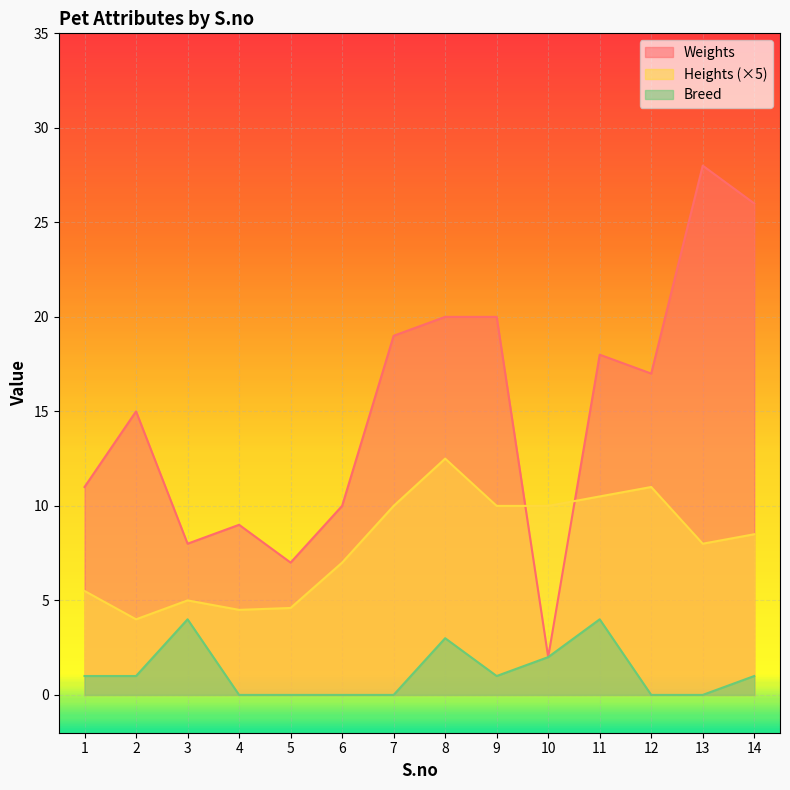

Reading right to left, what are all the values shown in this chart?

Weights: 26.0	28.0	17.0	18.0	2.0	20.0	20.0	19.0	10.0	7.0	9.0	8.0	15.0	11.0
Heights: 8.5	8.0	11.0	10.5	10.0	10.0	12.5	10.0	7.0	4.6	4.5	5.0	4.0	5.5
Breed: 1.0	0.0	0.0	4.0	2.0	1.0	3.0	0.0	0.0	0.0	0.0	4.0	1.0	1.0